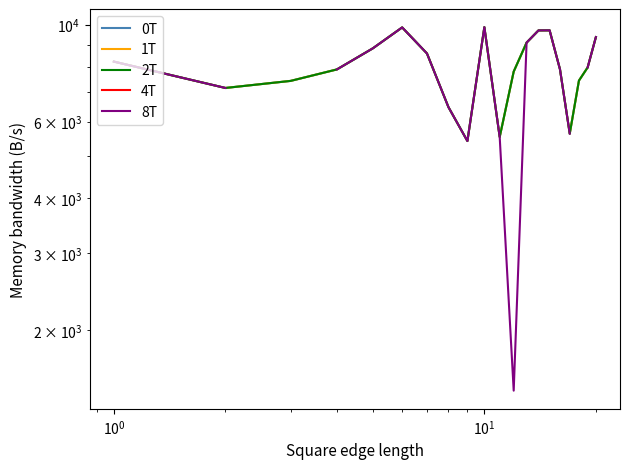

True or false: 2T and 1T cross at least once.

False